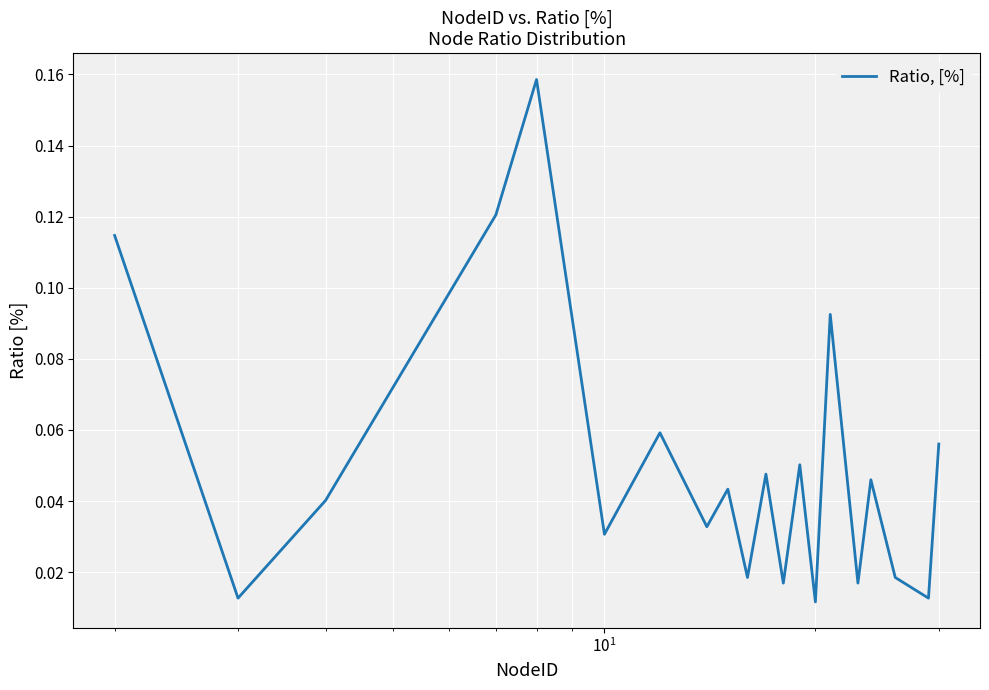

What is the sum of all values?

1.0